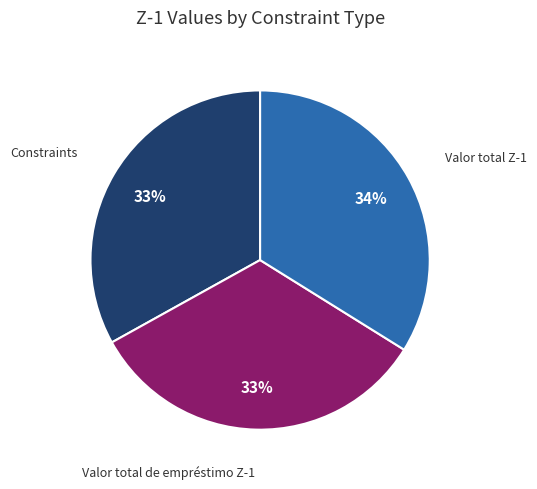

How many slices are in this pie chart?

3